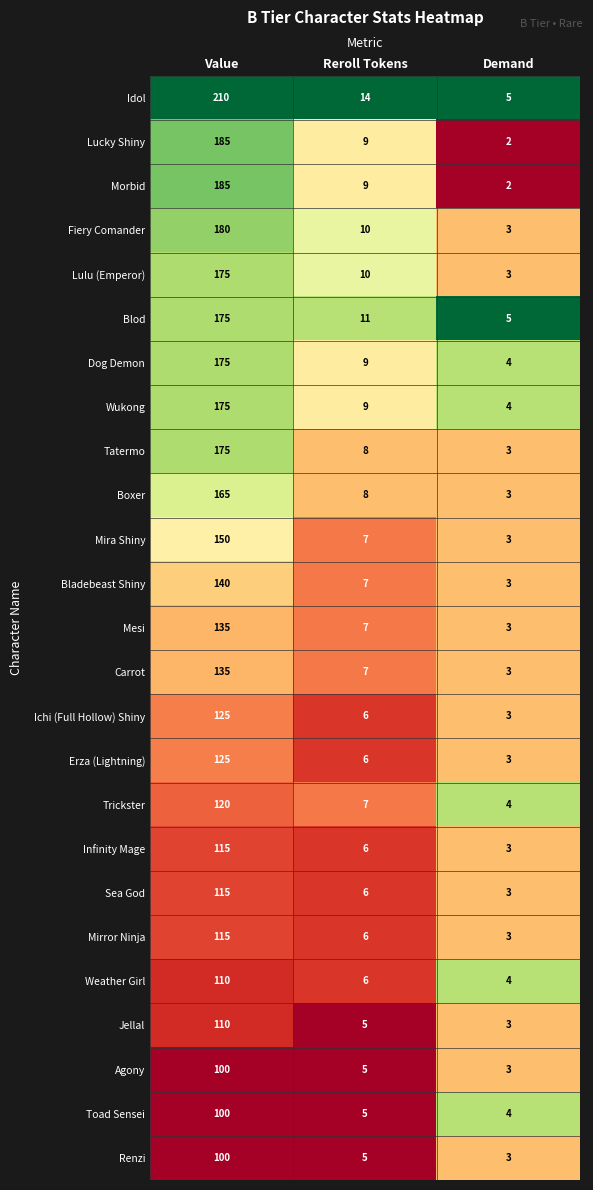

The Fiery Comander series shows 10 at Reroll Tokens. True or false?

True